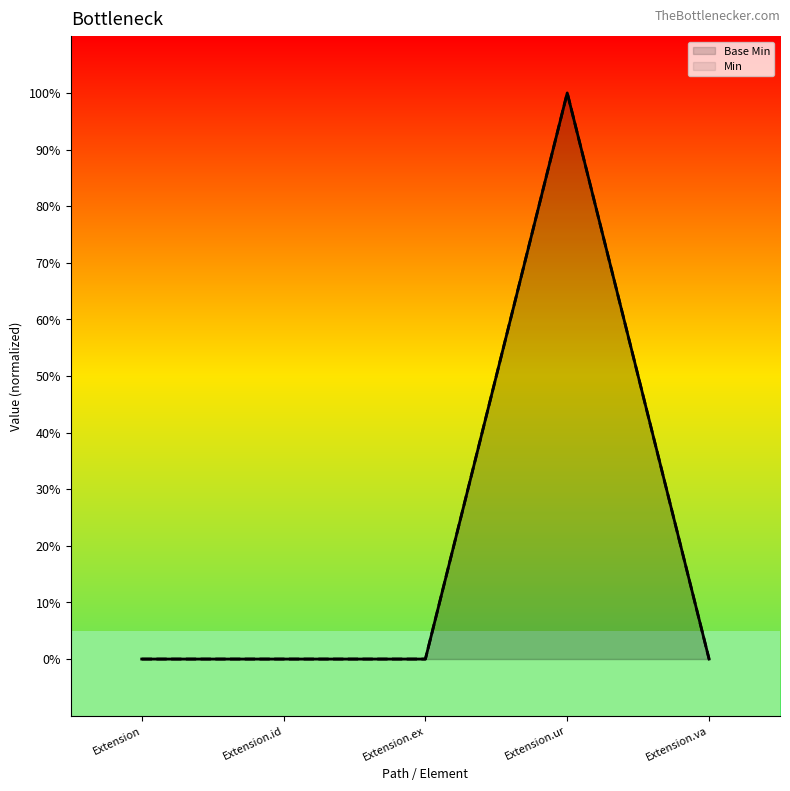

Where is the first local maximum for Min?

Extension.ur